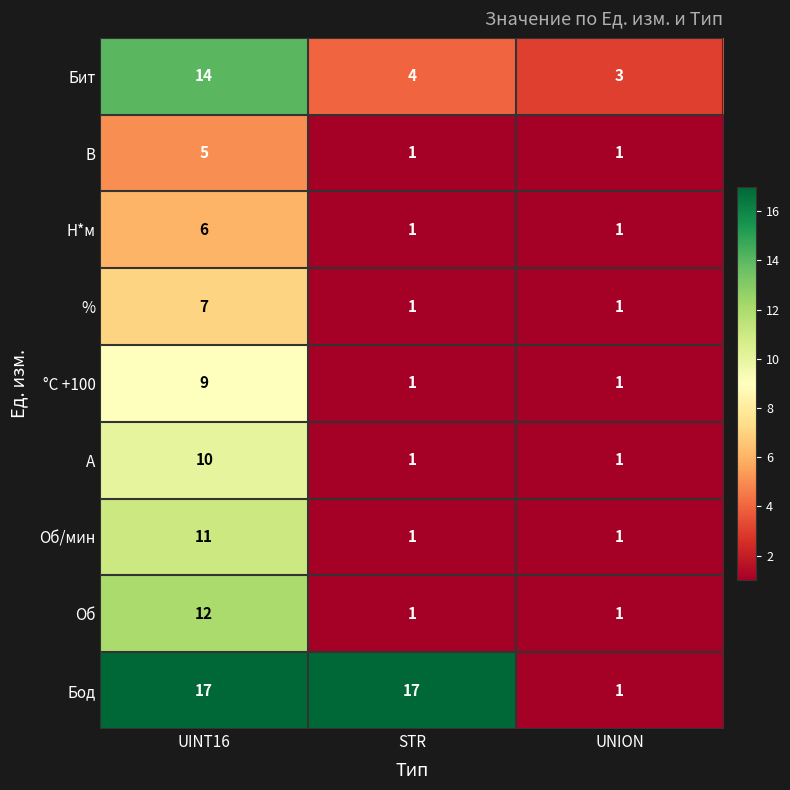

At which category is the sum across all series the highest?

UINT16